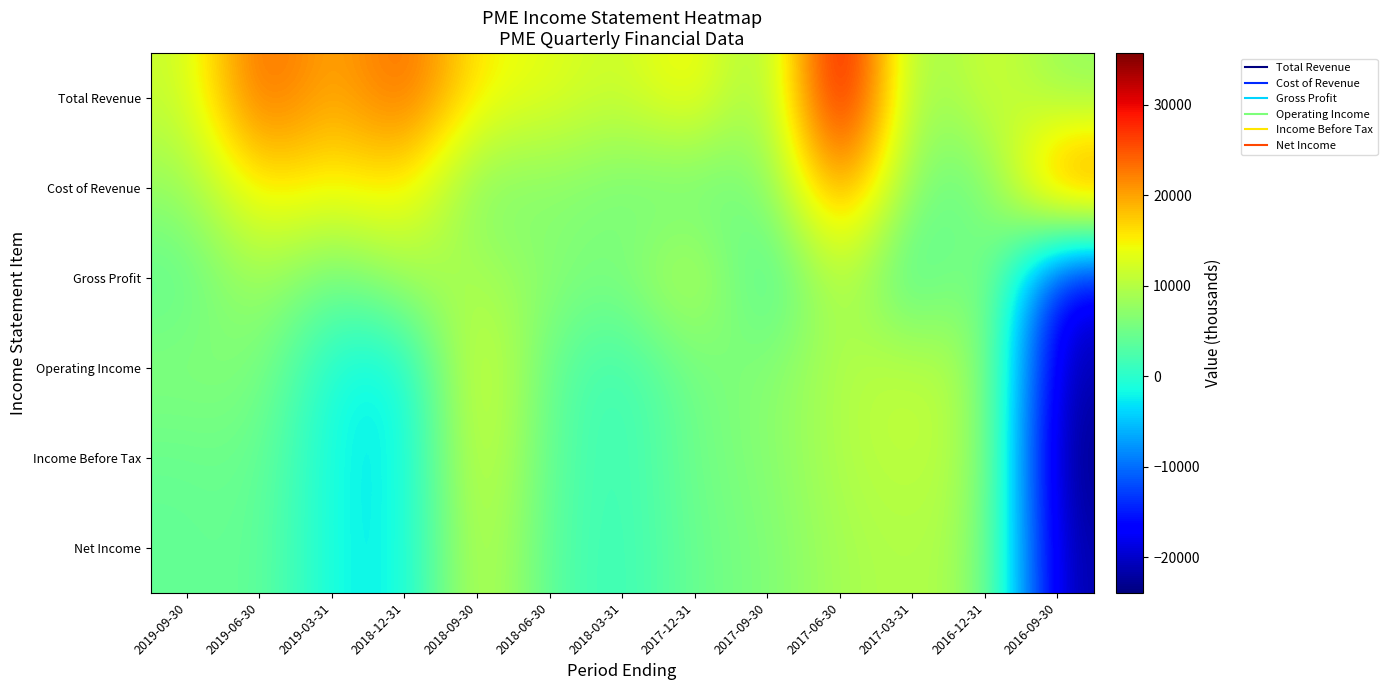

At 2017-09-30, list the series in order from largest to smallest.

Operating Income, Income Before Tax, Net Income, Total Revenue, Cost of Revenue, Gross Profit